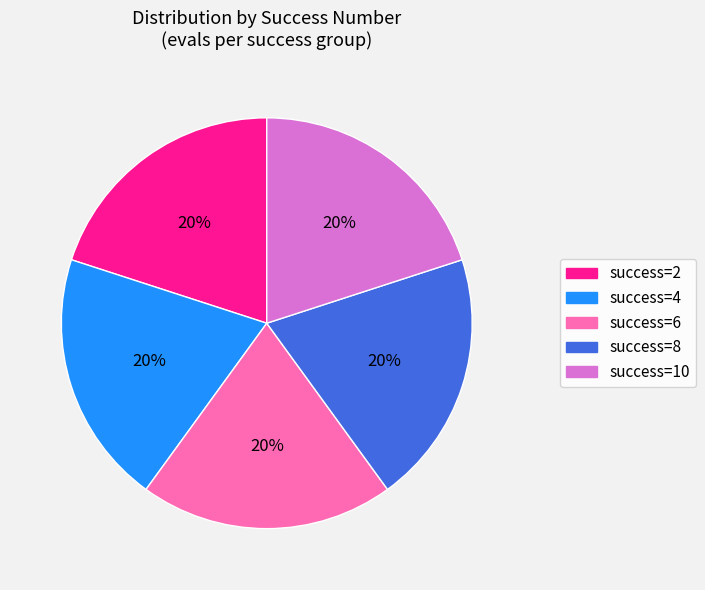

Is there a majority slice in this chart?

No